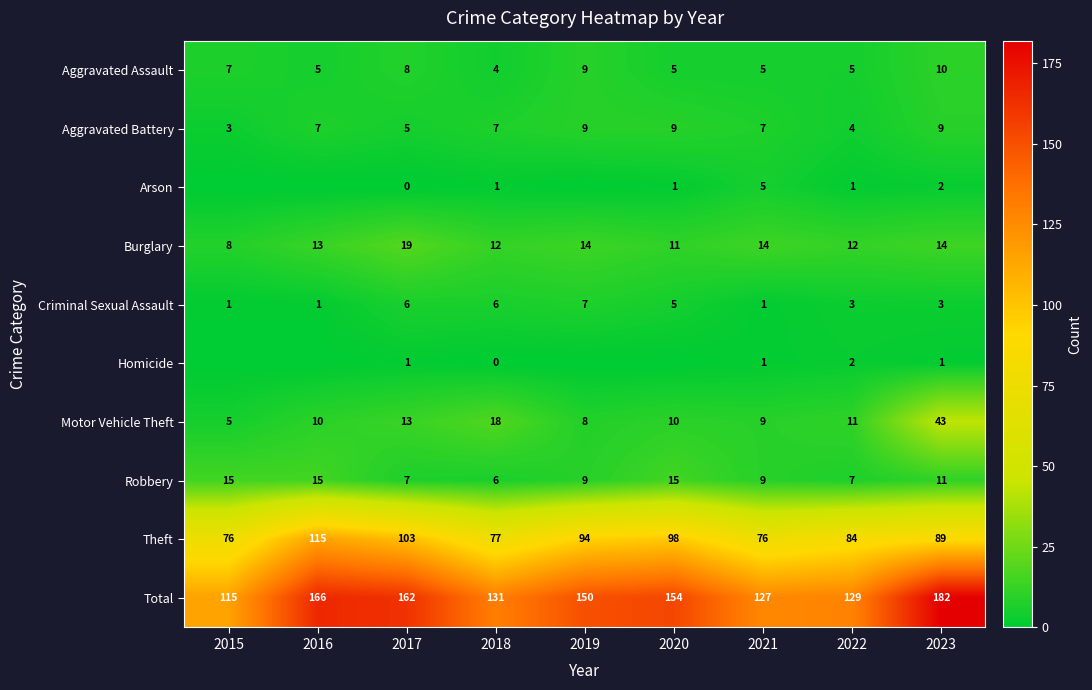

Where is Aggravated Assault nearest to the value 7?

2015